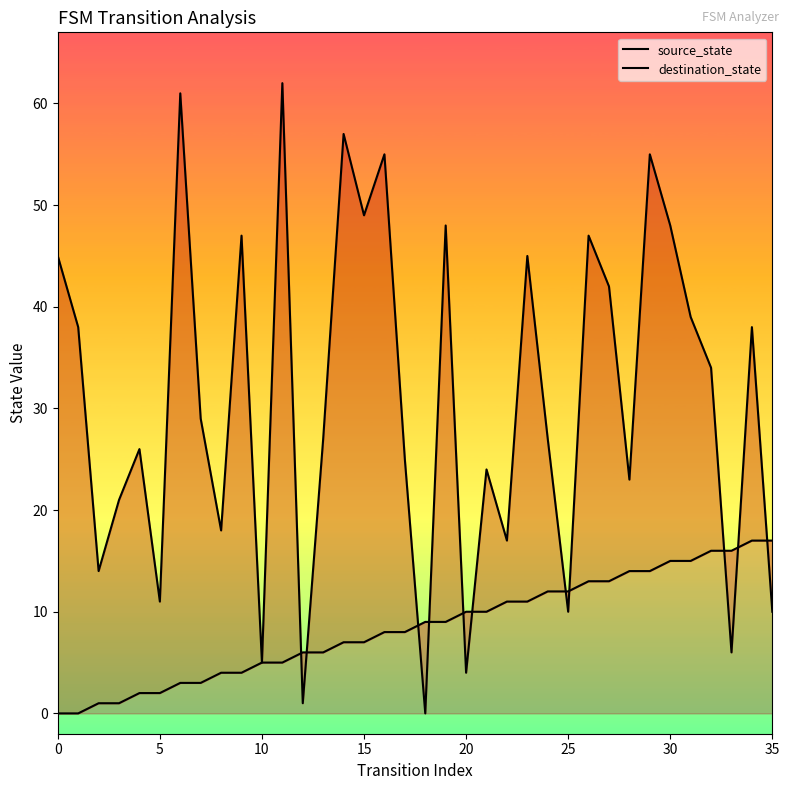

At how many categories does at least one series exceed 22?

24